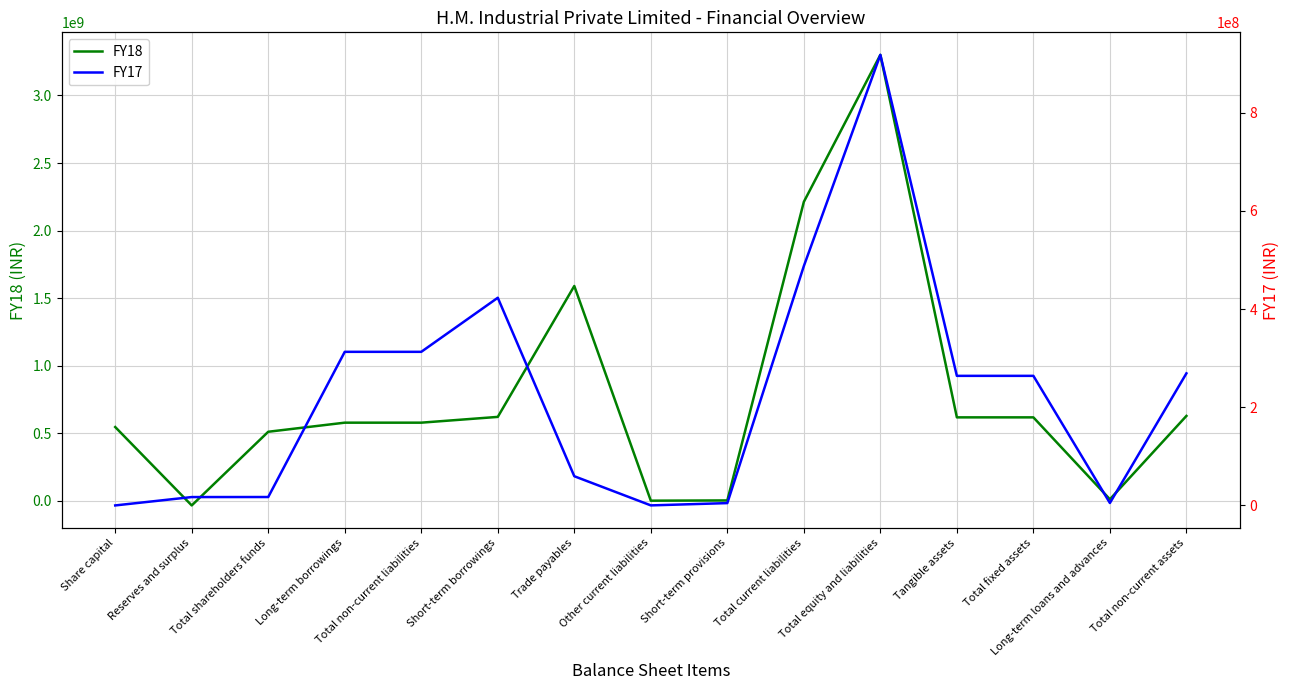

True or false: FY17 has more than 2 points higher than both neighbors.

False